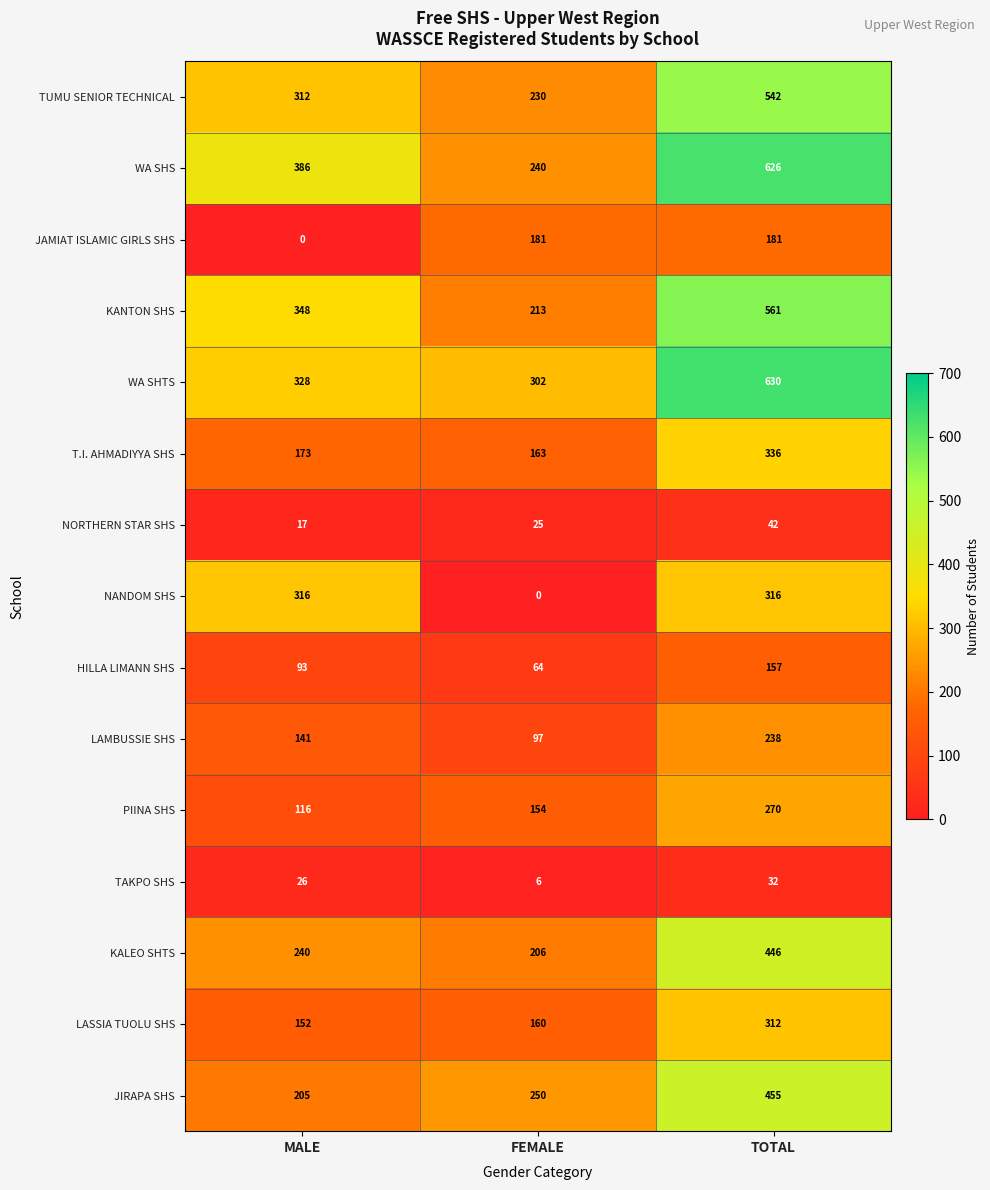

At which category is the sum across all series the highest?

TOTAL